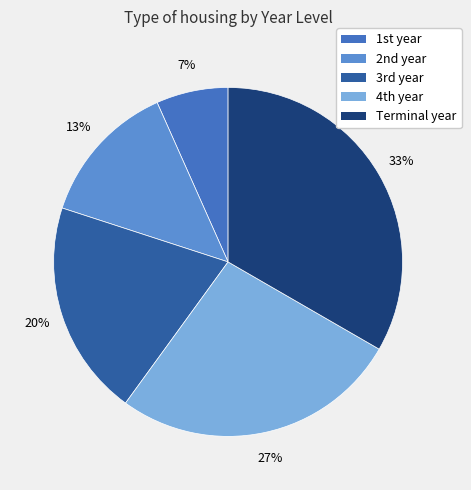

How many slices are in this pie chart?

5